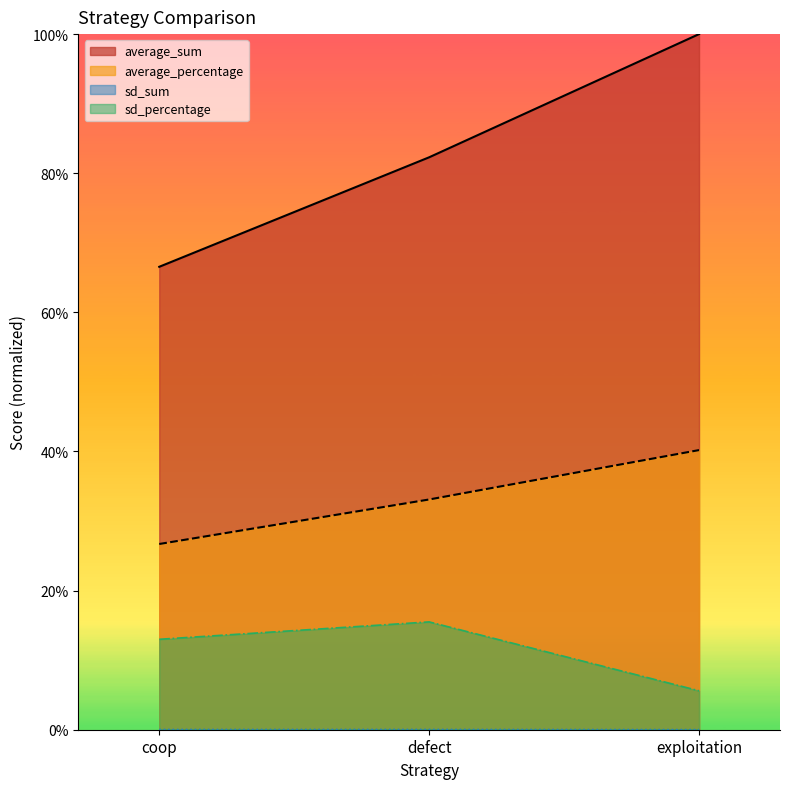

Where is average_percentage nearest to the value 33?

defect